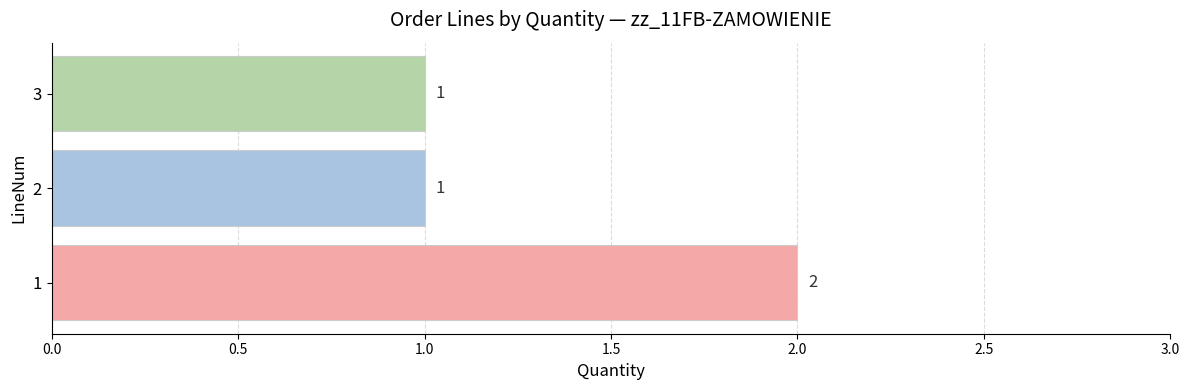

Is it true that the value at 2 is 2?

False